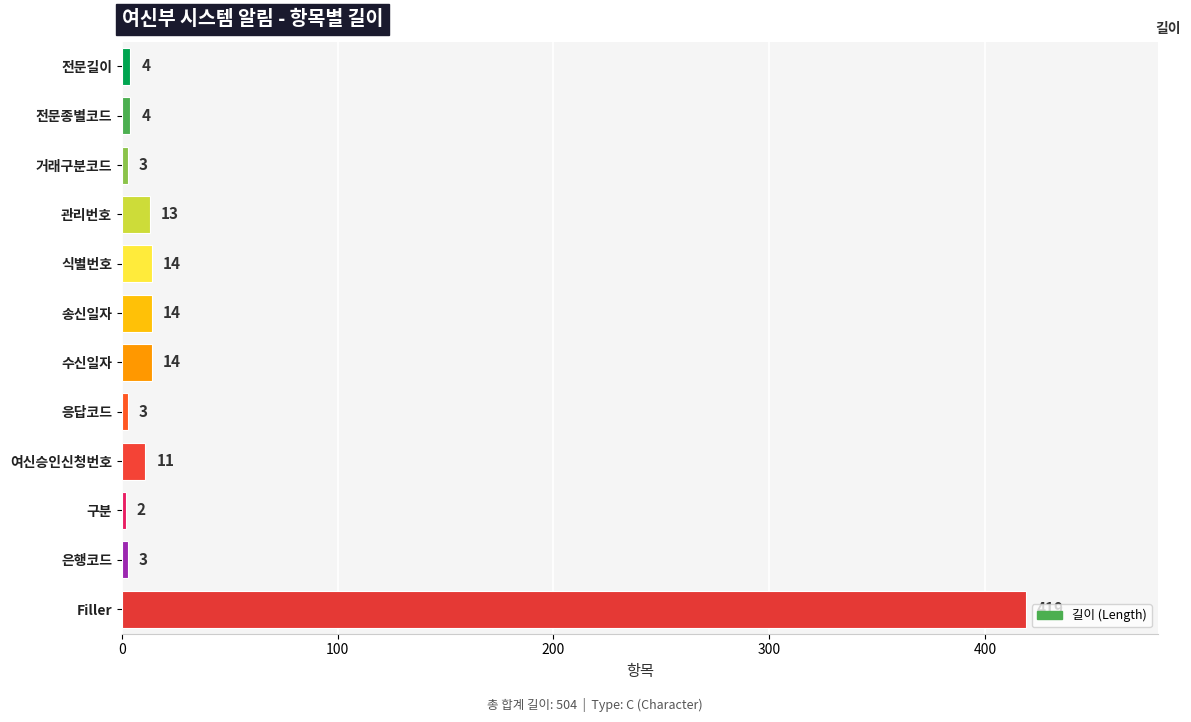

Reading top to bottom, what are all the values shown in this chart?

전문길이=4	전문종별코드=4	거래구분코드=3	관리번호=13	식별번호=14	송신일자=14	수신일자=14	응답코드=3	여신승인신청번호=11	구분=2	은행코드=3	Filler=419